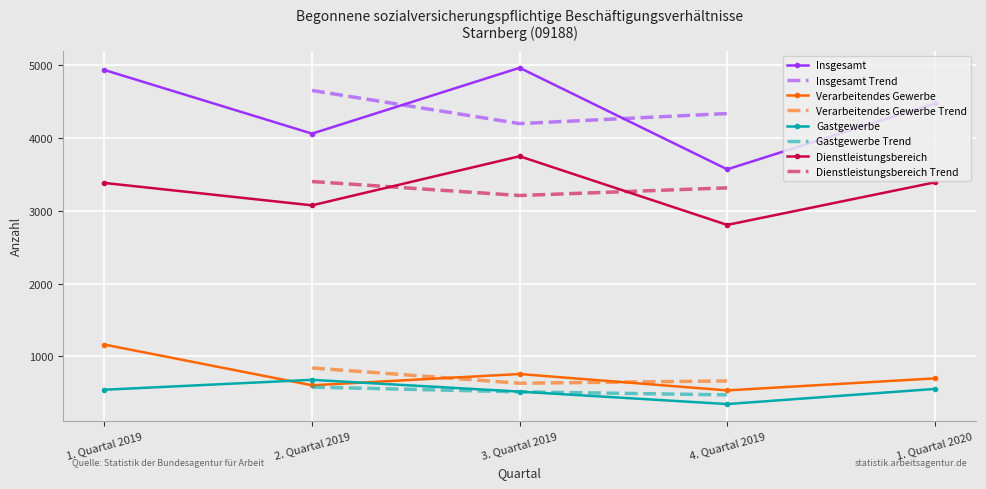

Which has a higher value, 4. Quartal 2019 or 1. Quartal 2020?

1. Quartal 2020